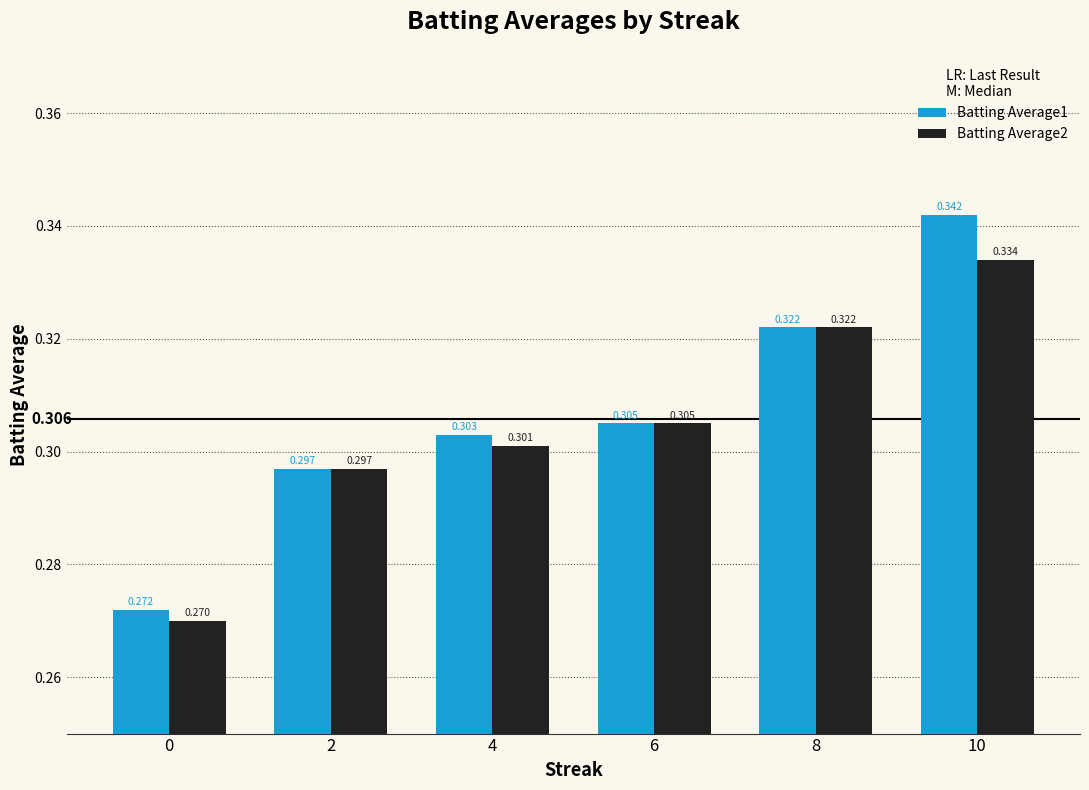

Are the bars horizontal?

No